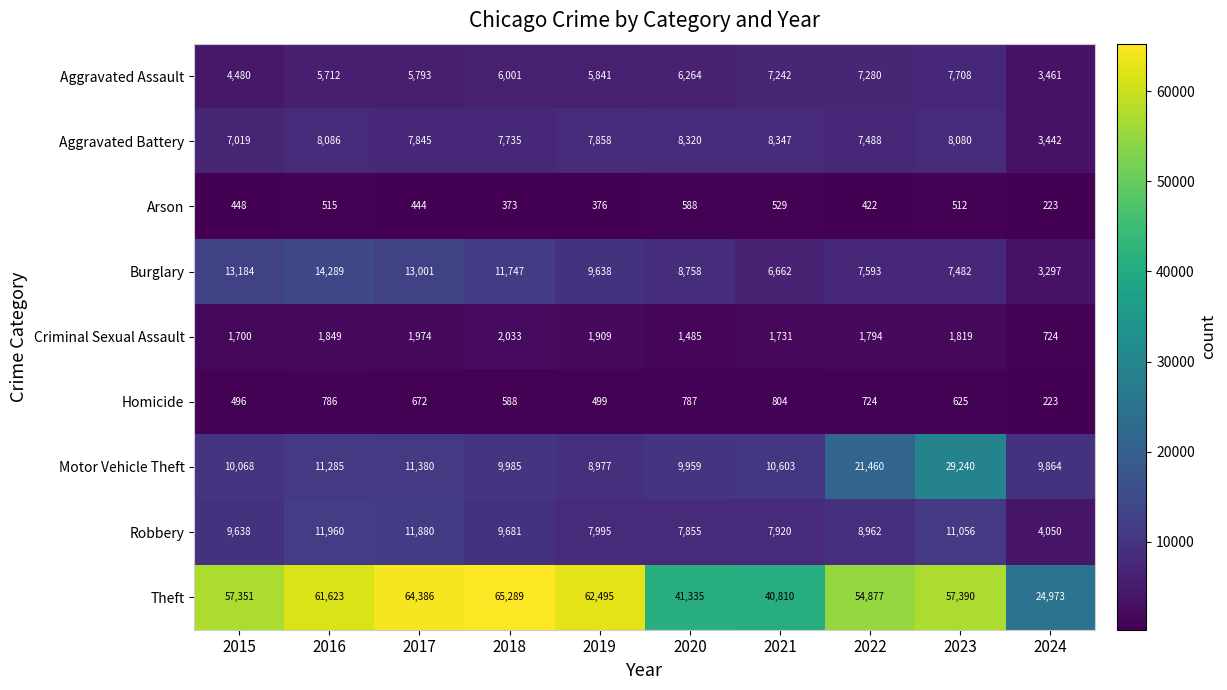

What is the average value of the Theft series?

53053